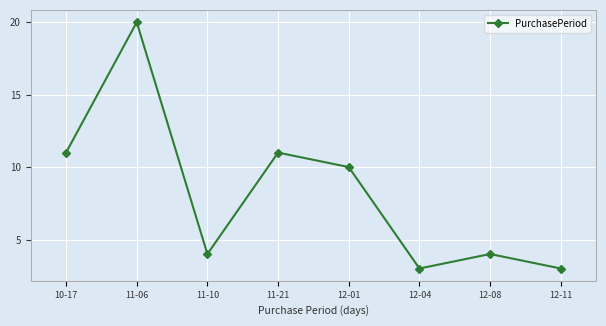

How many series are shown in this chart?

1